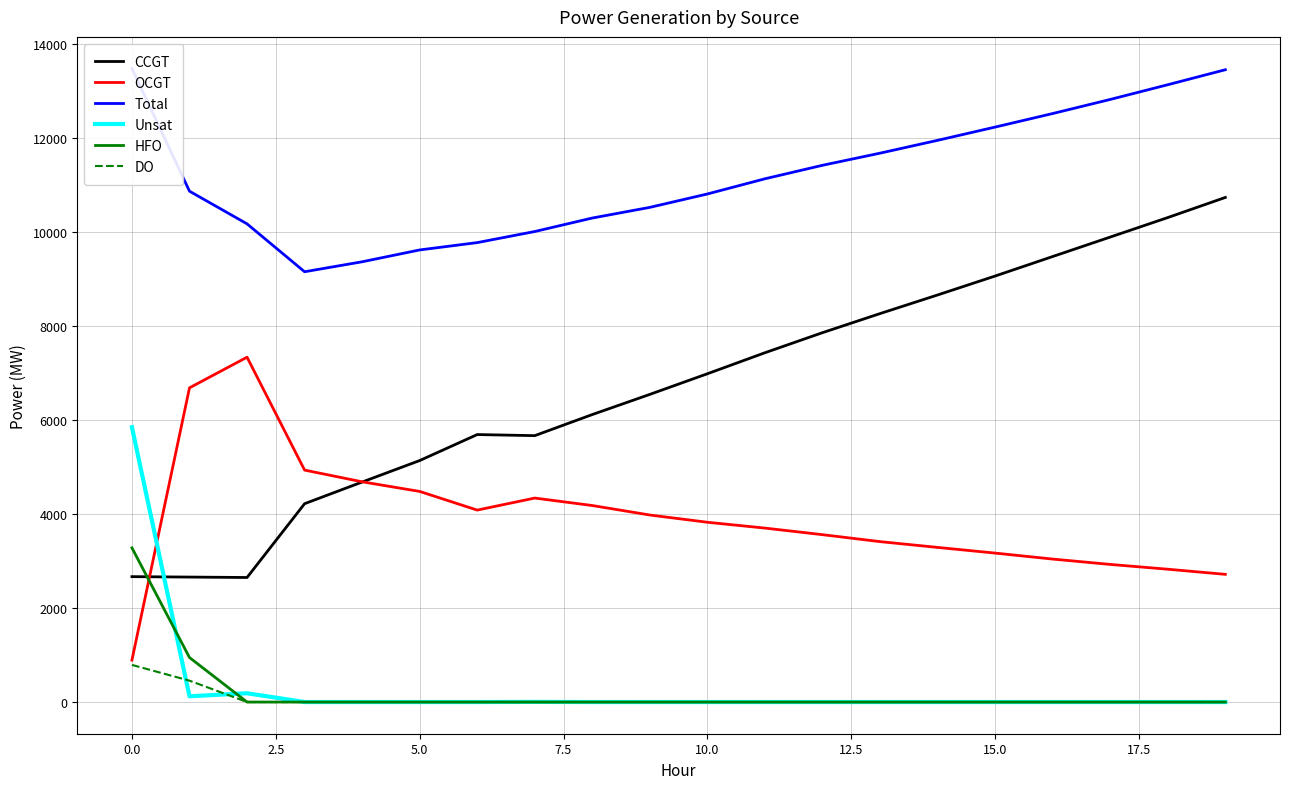

True or false: OCGT and HFO intersect in this chart.

True